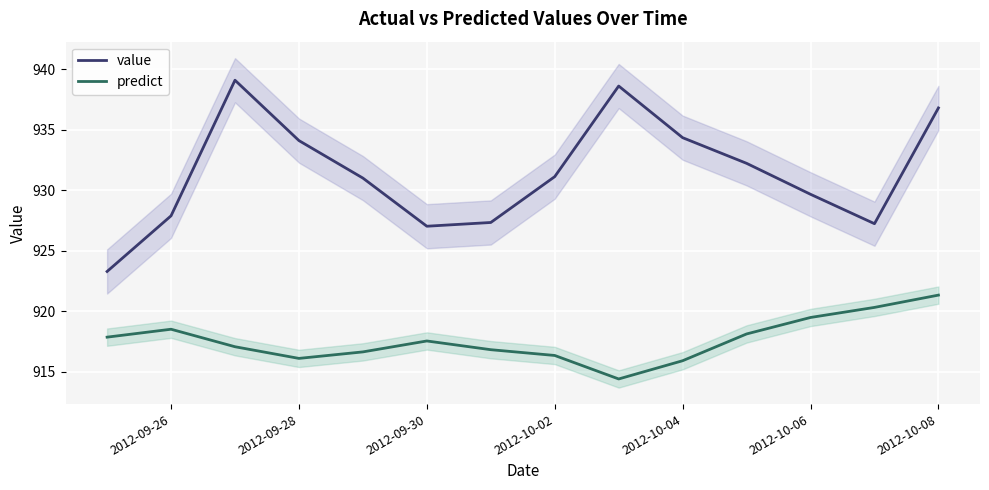

The value of value at 2012-10-08 is 393.0. True or false?

False